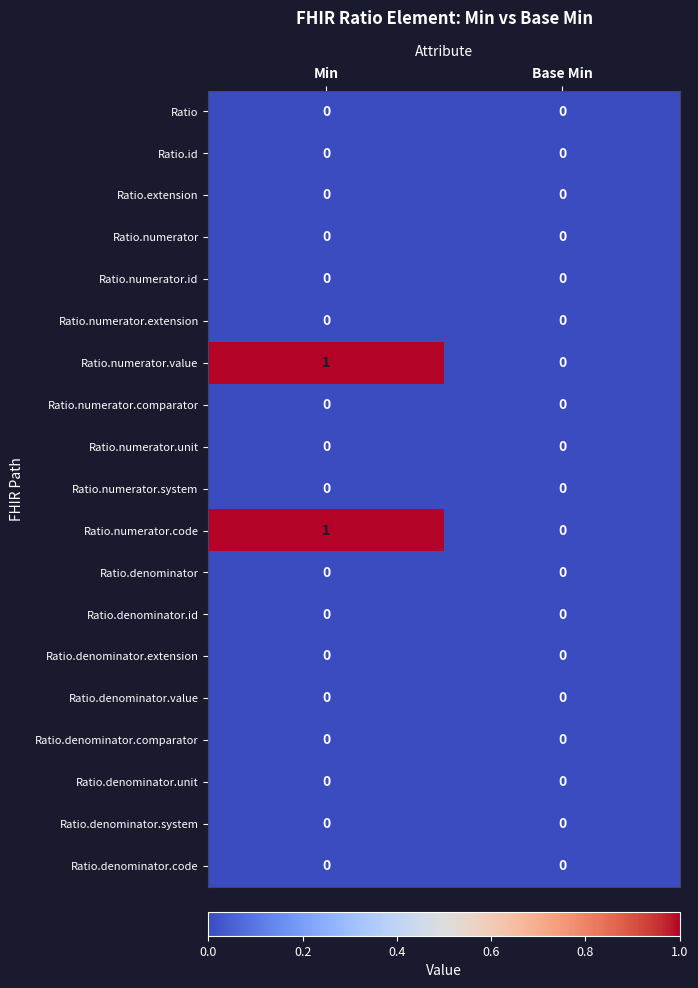

What is the difference between the highest and lowest values at Min?

1